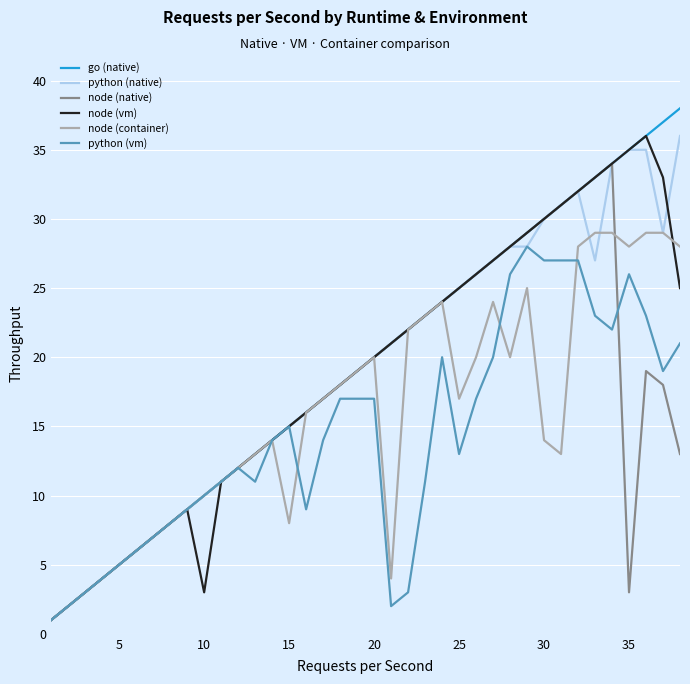

What is the minimum value shown in the chart?

1